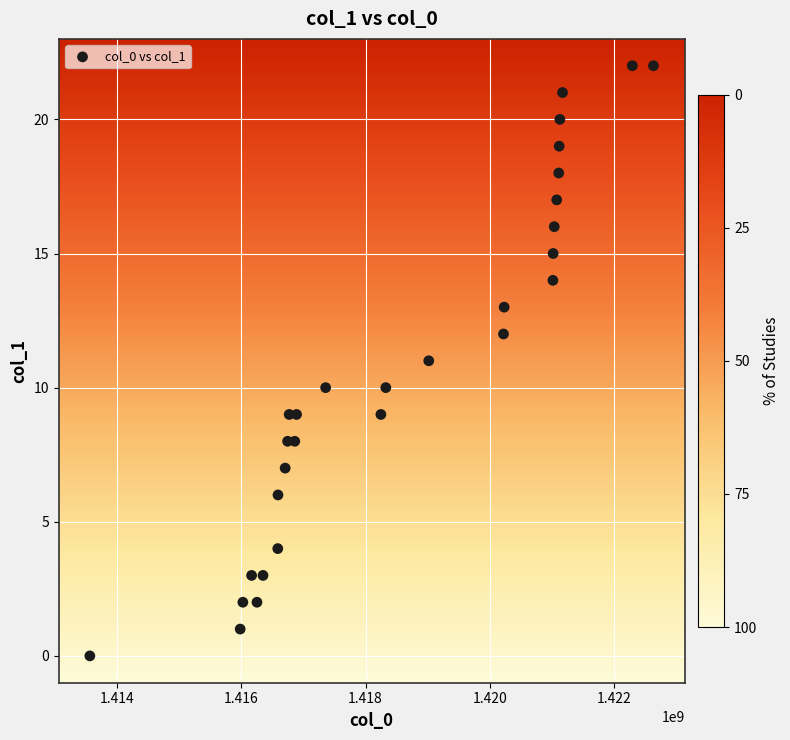

What is the range of X values (max minus min)?

9070304